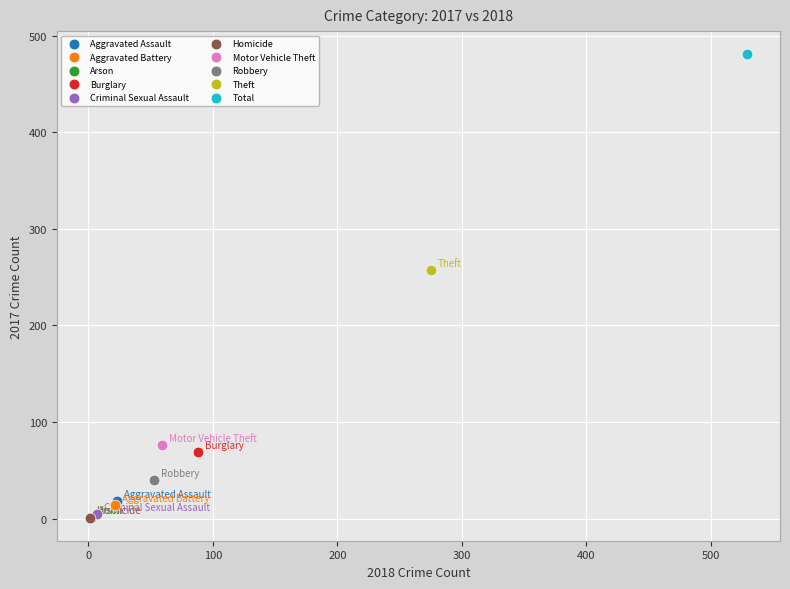

What are all the series names shown in the legend?

Aggravated Assault, Aggravated Battery, Arson, Burglary, Criminal Sexual Assault, Homicide, Motor Vehicle Theft, Robbery, Theft, Total